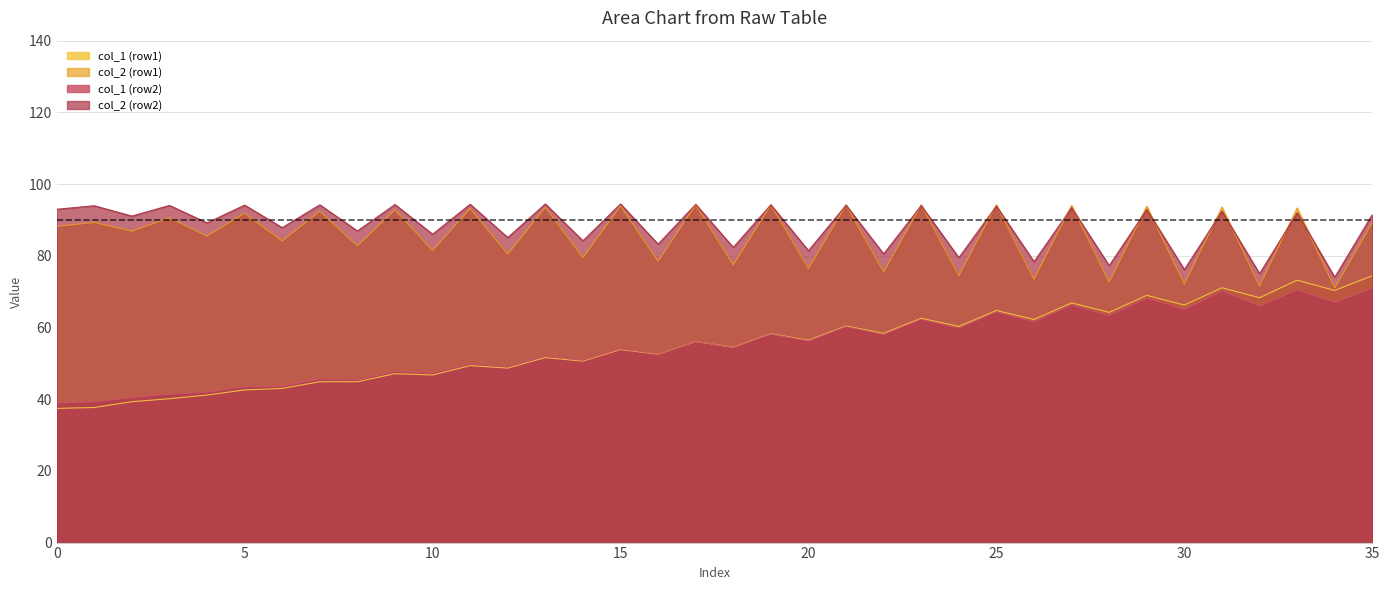

Which series changed the most between 23 and 29?

col_1 (row1)